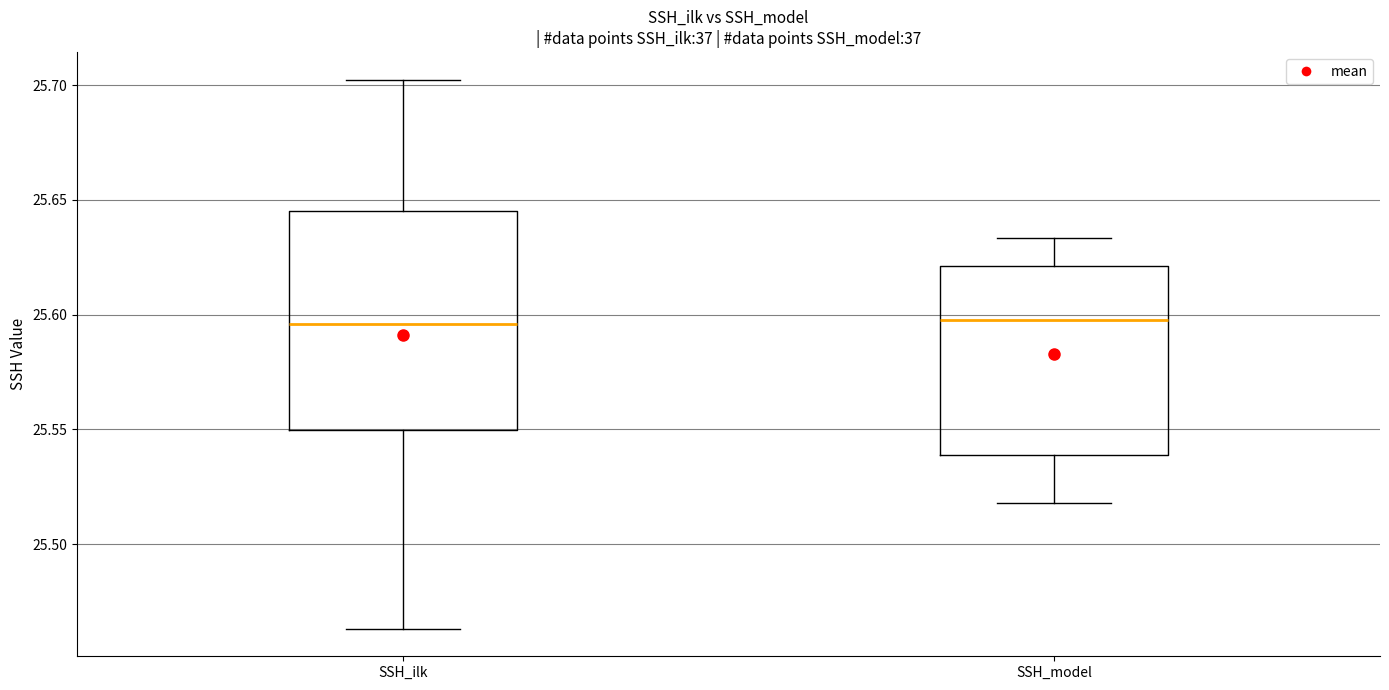

Where does the upper whisker of the box for SSH_model end on the y-axis? The values are not printed on the chart, so give them approximately, as read against the axis.

25.635